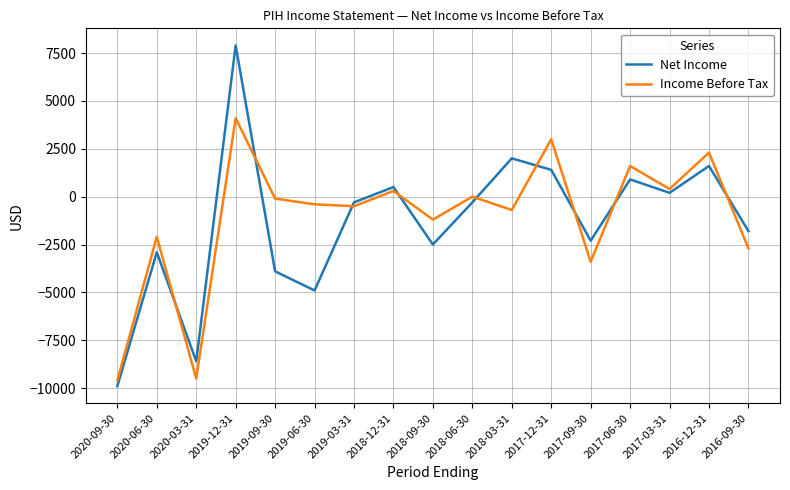

How many times do Income Before Tax and Net Income cross each other?

9